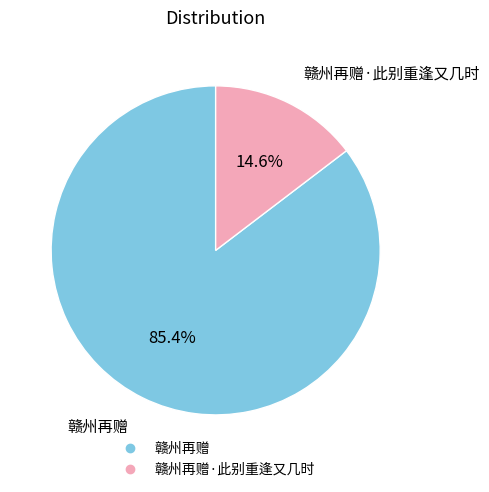

Is there any slice that represents more than half of the pie?

Yes